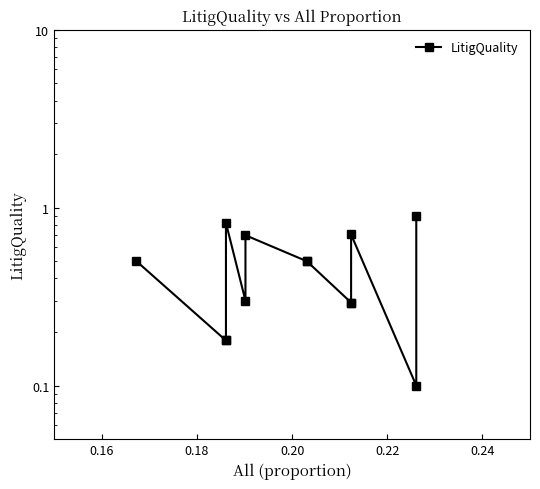

The chart shows a value of 0.8 at 0.14. True or false?

False